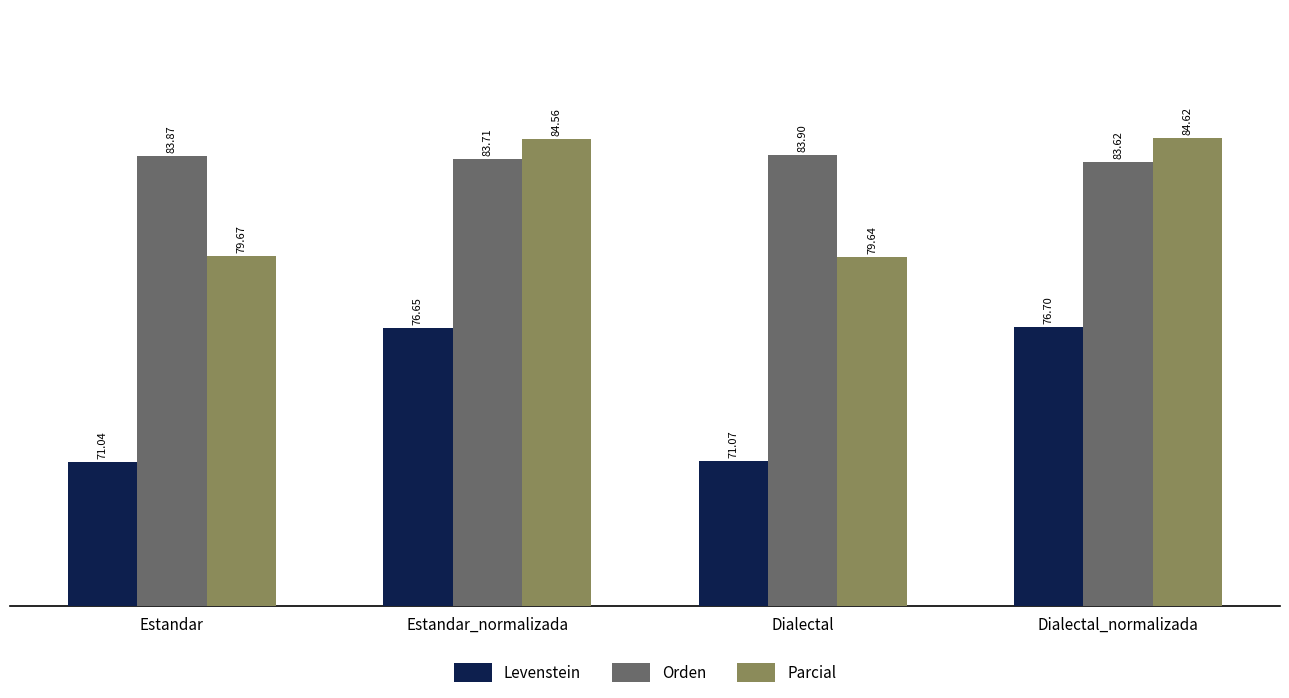

At which category does the chart reach its peak across all series?

Dialectal_normalizada